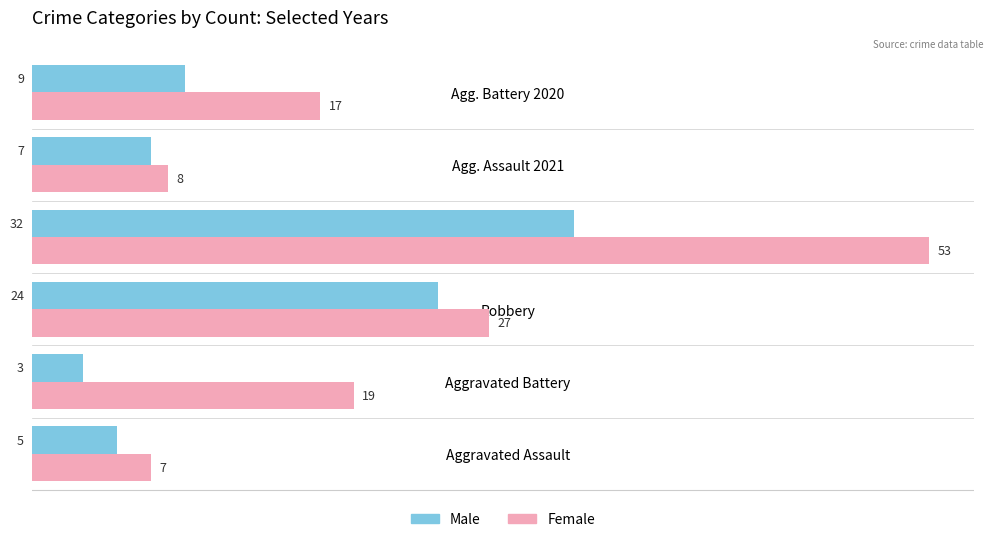

Which series has the widest spread of values?

Female